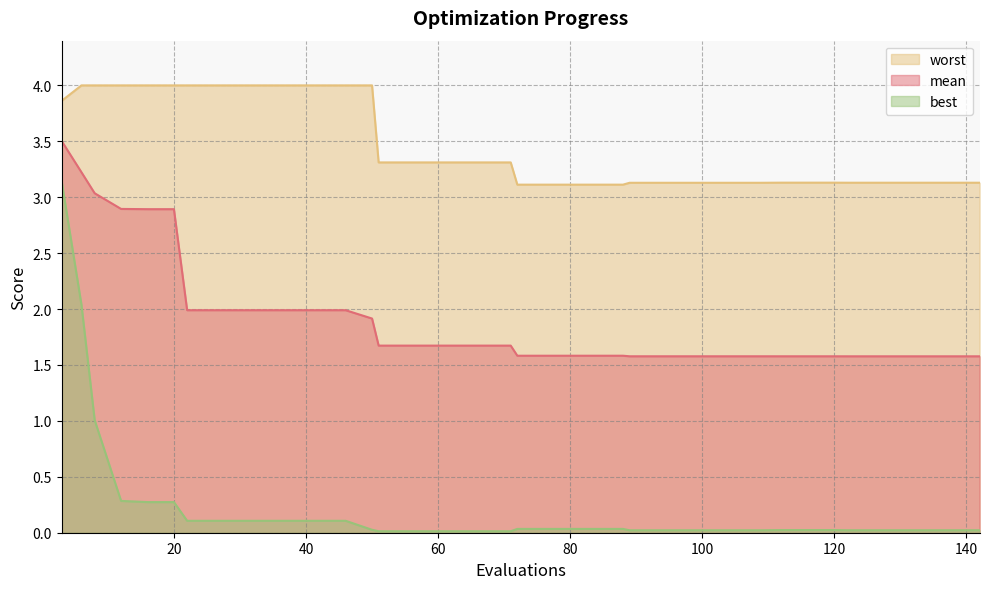

What is the greatest value displayed?

4.0